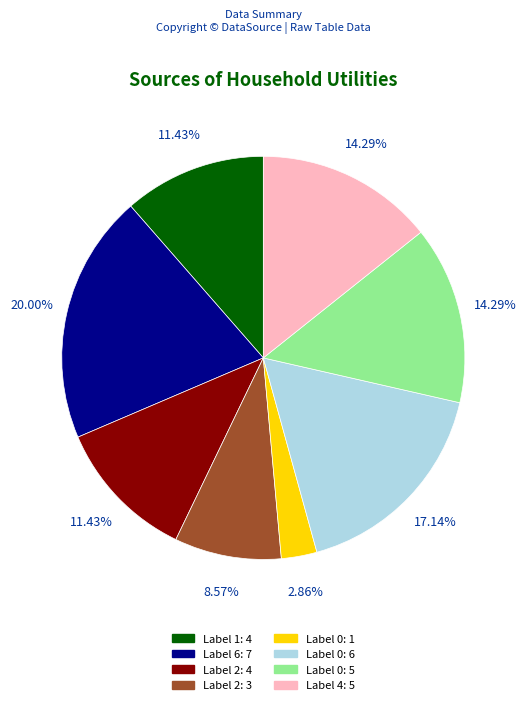

Is there a majority slice in this chart?

No